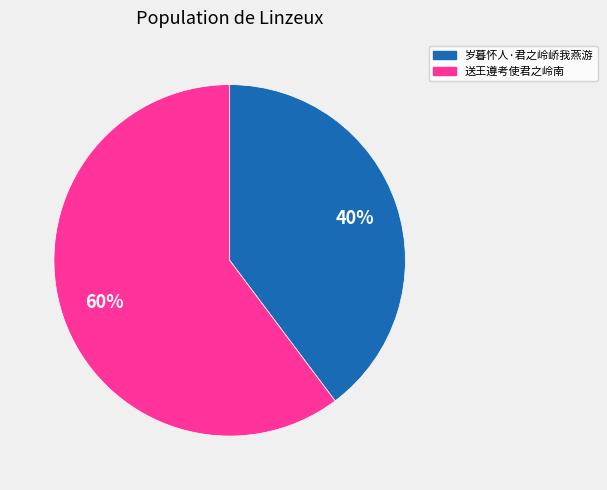

Which category has the biggest portion of the pie?

送王遵考使君之岭南